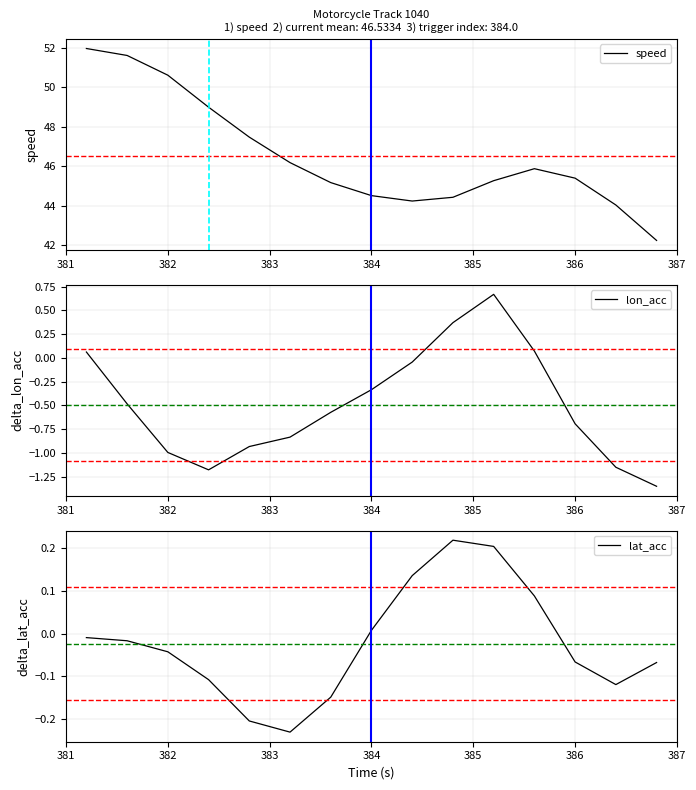

Where does the lat_acc series first go above 0?

384